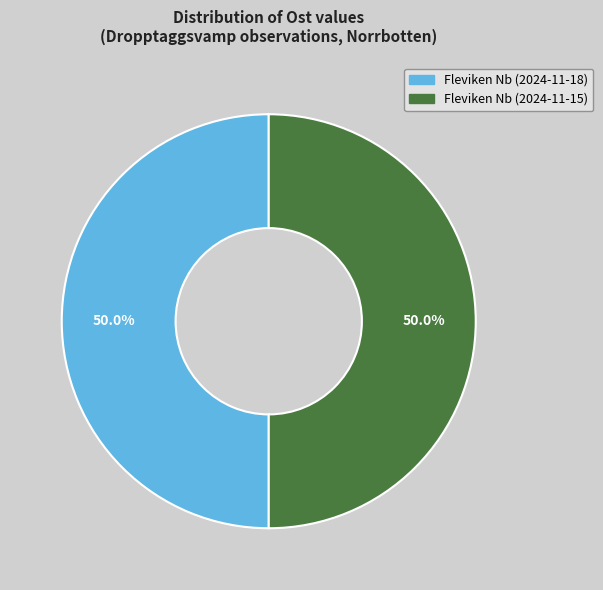

True or false: Fleviken Nb (2024-11-18) accounts for 50% of the total.

True